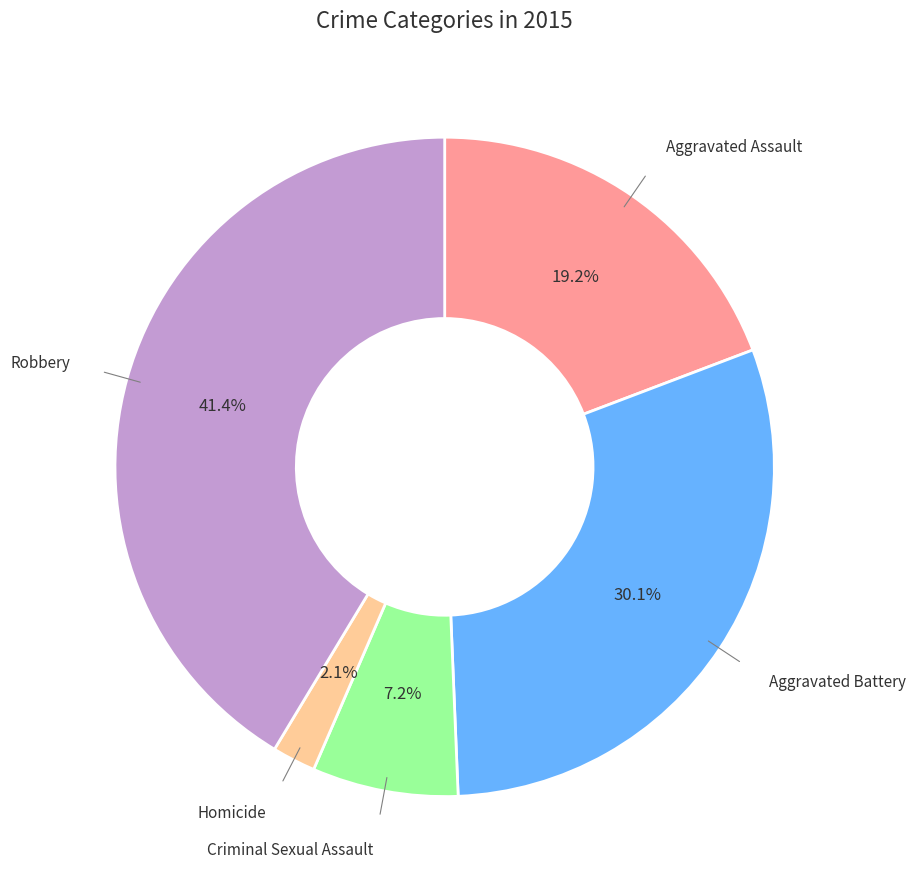

To the nearest percent, what is the average slice percentage?

20%